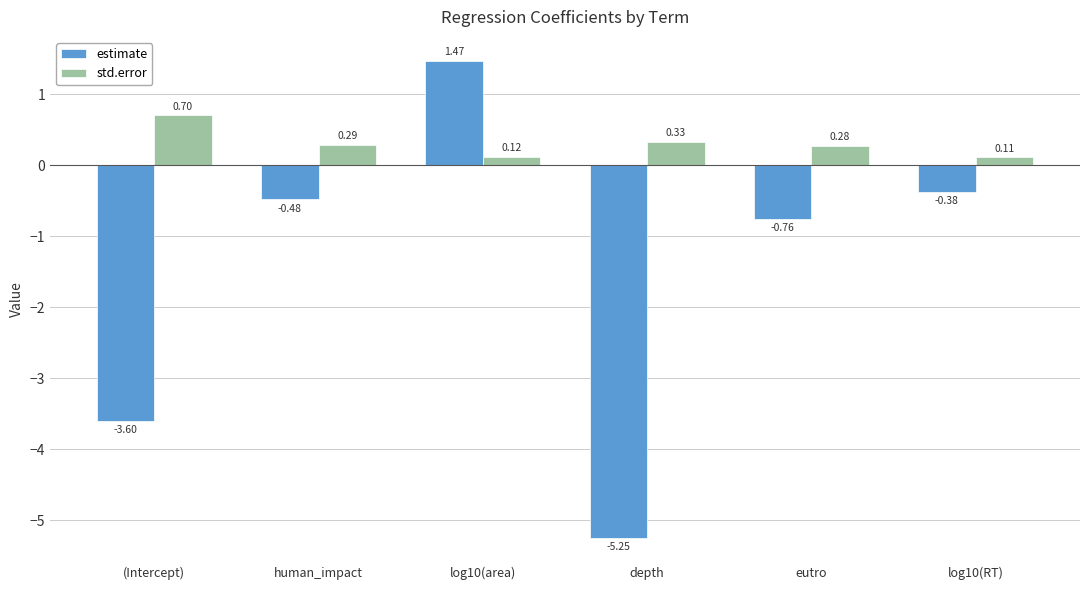

At which category is the sum across all series the highest?

log10(area)